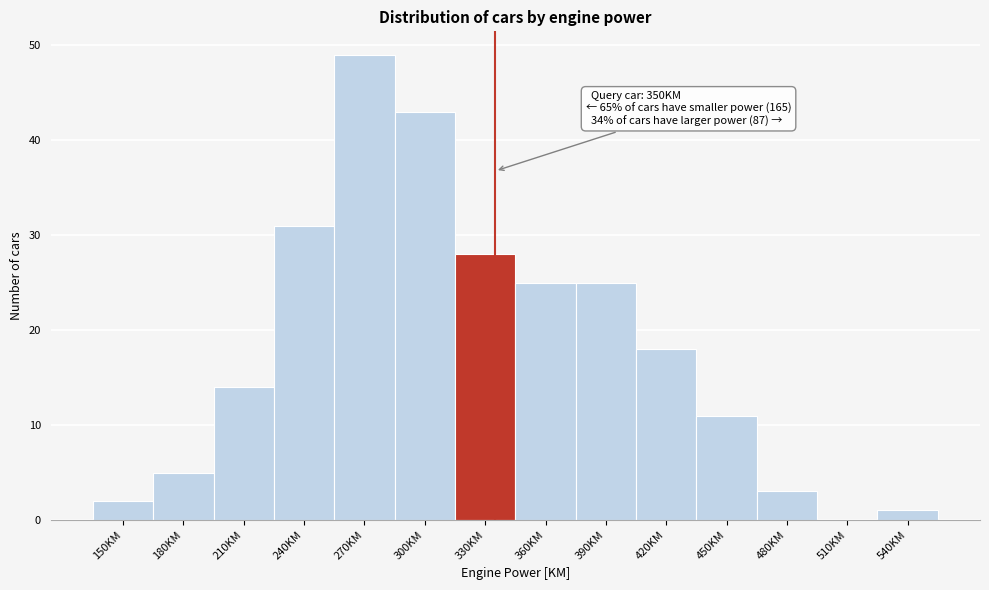

Reading left to right, transcribe all the data shown in this chart.

150KM=2	180KM=5	210KM=14	240KM=31	270KM=49	300KM=43	330KM=28	360KM=25	390KM=25	420KM=18	450KM=11	480KM=3	510KM=0	540KM=1